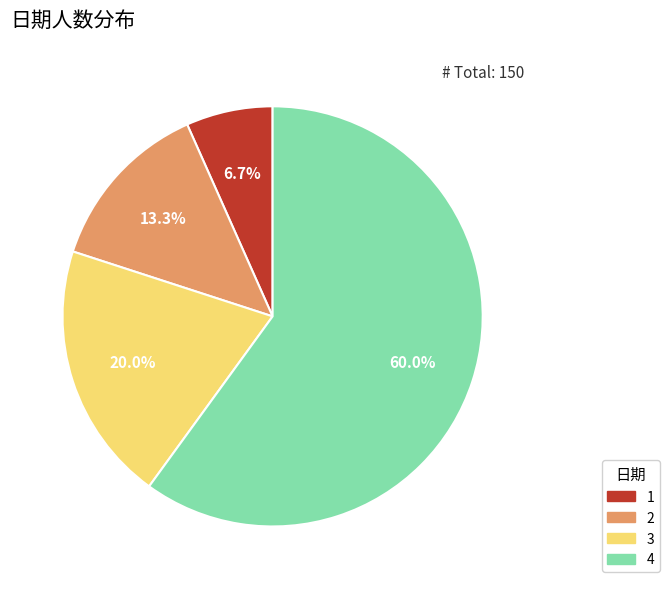

How many segments does this pie chart have?

4